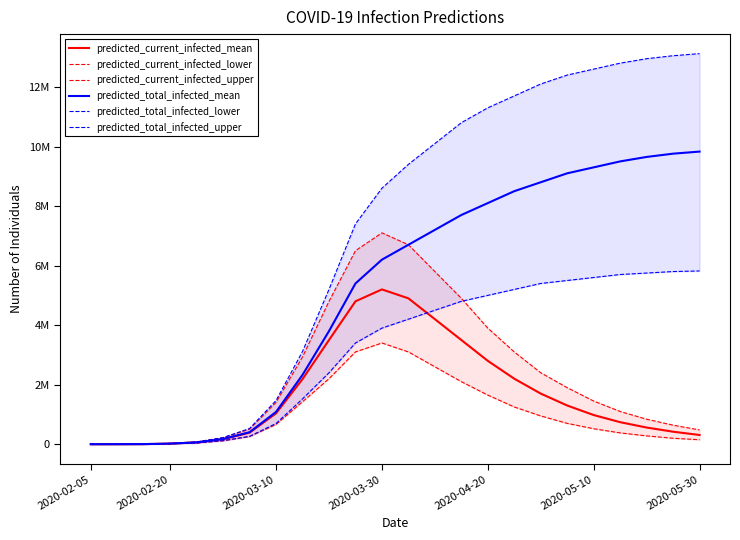

What is the total value across all series at 2020-02-20?

6156